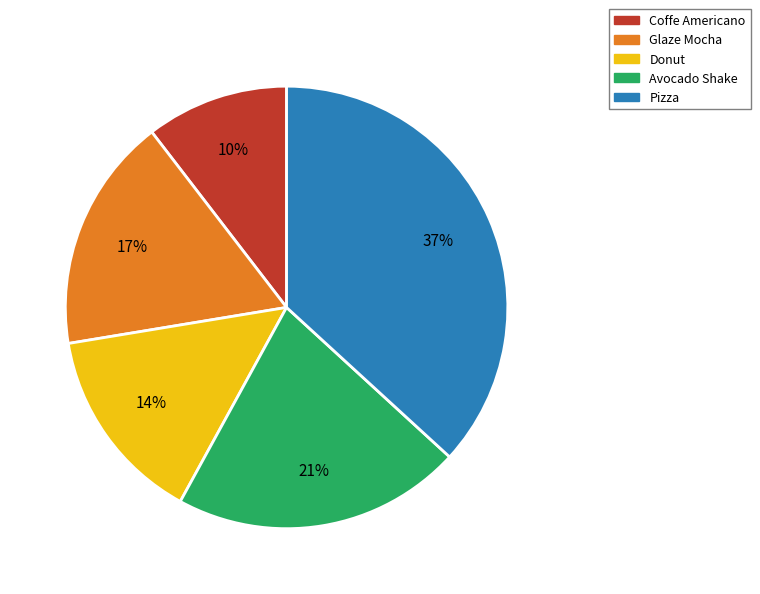

Does any single category account for the majority?

No